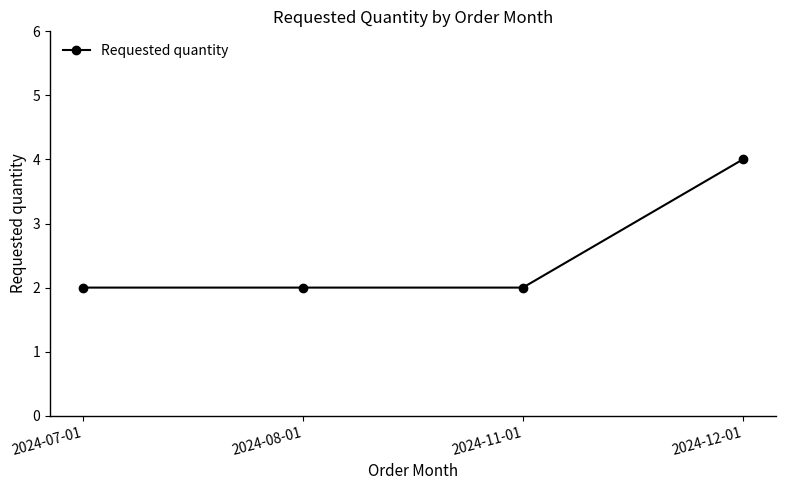

What is the smallest value displayed?

2